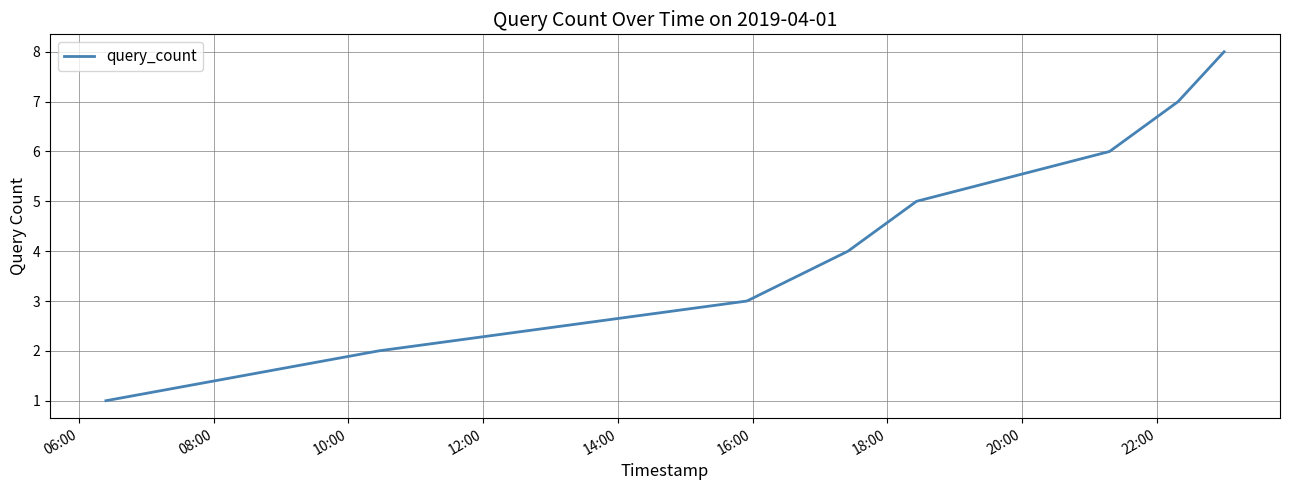

True or false: there are more than 2 points higher than both neighbors.

False